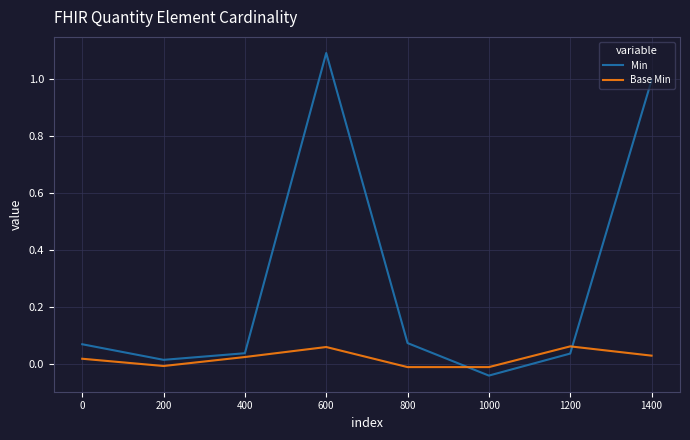

Which series ends up on top after the final intersection of Base Min and Min?

Min